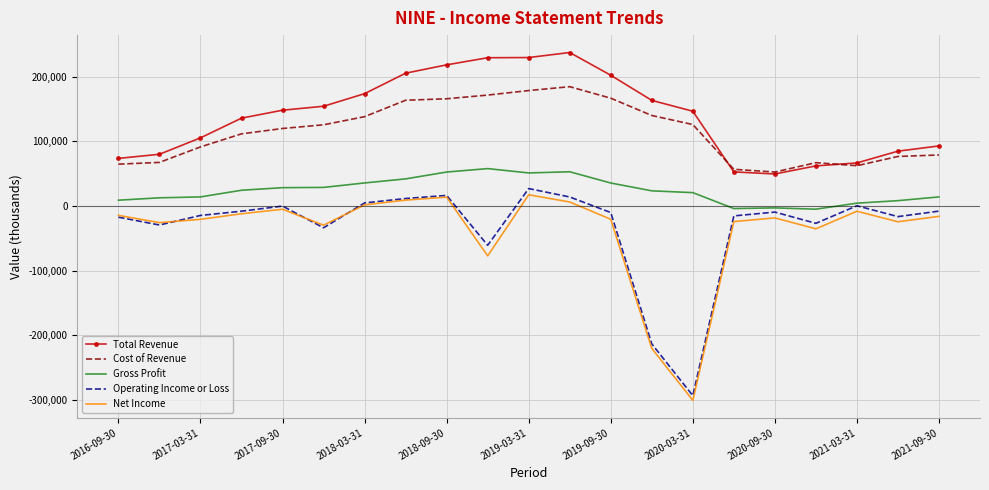

What is the difference between the maximum and minimum values in the Total Revenue series?

188000